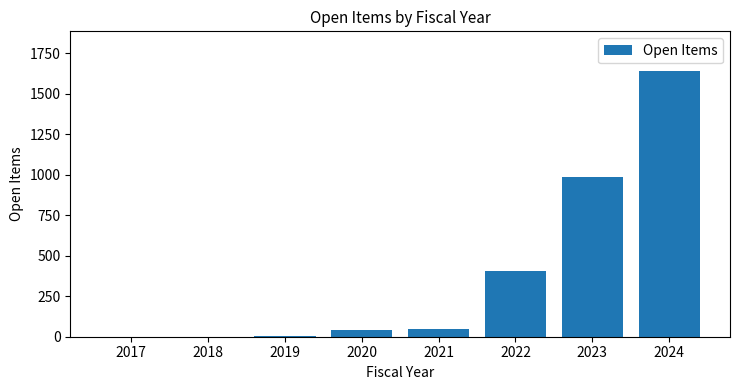

What is the sum of all values?

3125